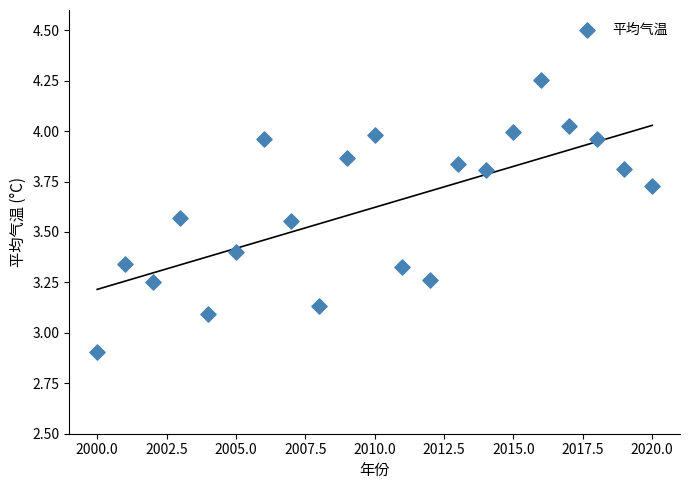

What is the range of Y values (max minus min)?

1.3